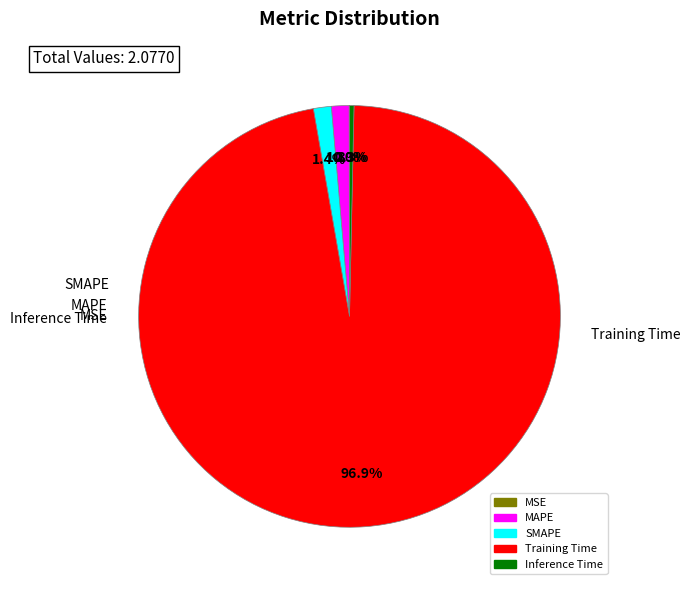

Is Training Time the majority of the pie?

Yes